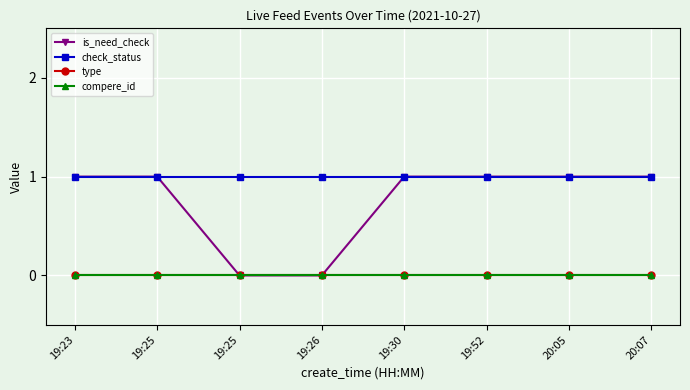

True or false: check_status and is_need_check cross at least once.

False